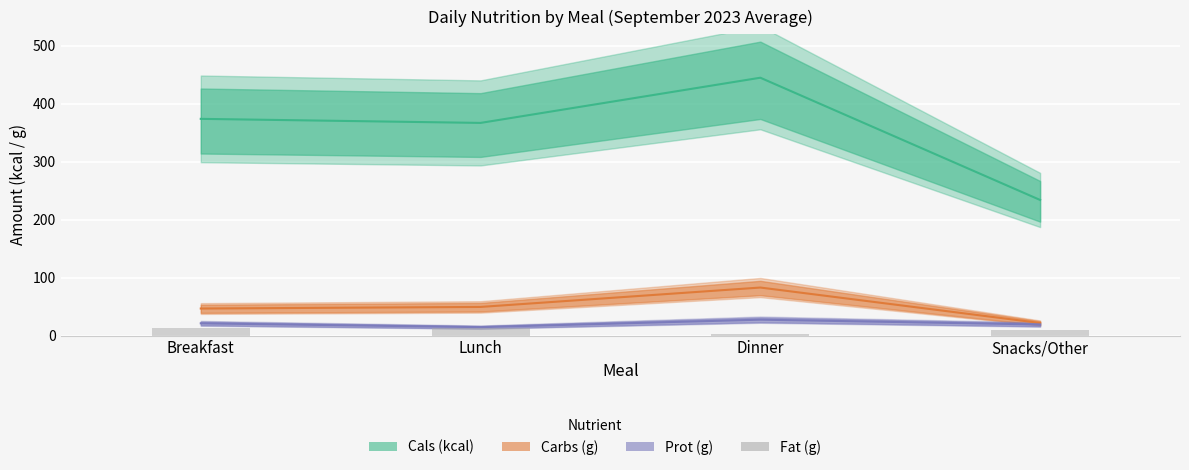

Reading left to right, extract all data points from this chart.

Cals (kcal): Breakfast=374.0	Lunch=367.0	Dinner=445.0	Snacks/Other=234.0
Carbs (g): Breakfast=46.6	Lunch=49.4	Dinner=82.8	Snacks/Other=21.7
Prot (g): Breakfast=21.1	Lunch=14.4	Dinner=27.4	Snacks/Other=19.1
Fat (g): Breakfast=12.3	Lunch=12.6	Dinner=2.1	Snacks/Other=8.7